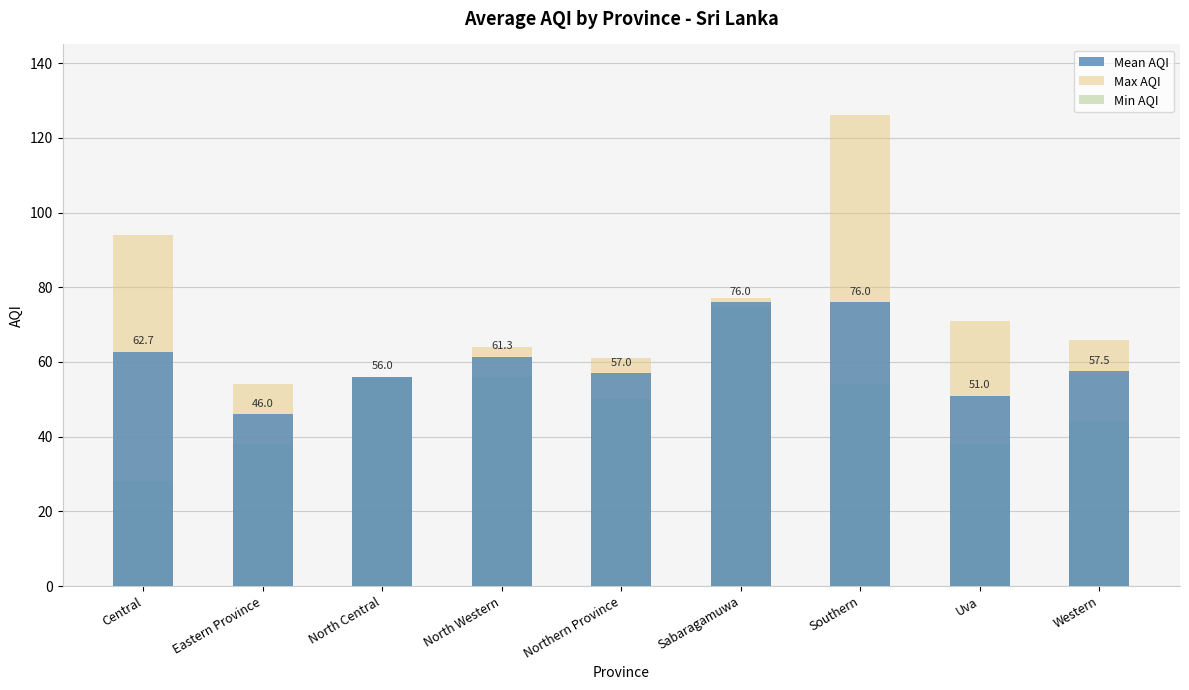

At which label is Mean AQI closest to 61?

North Western